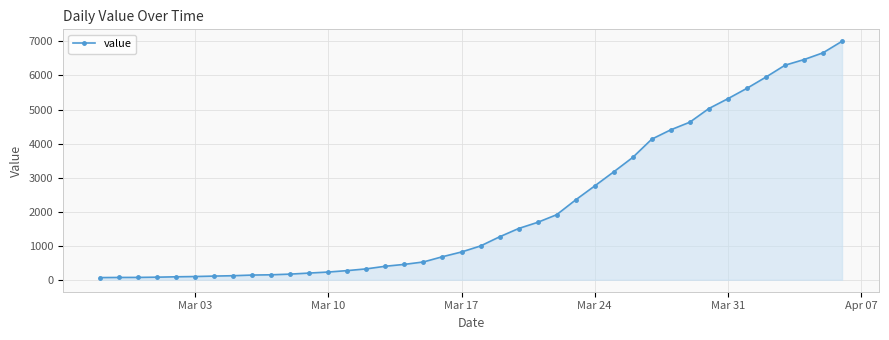

What is the maximum value shown in the chart?

7005